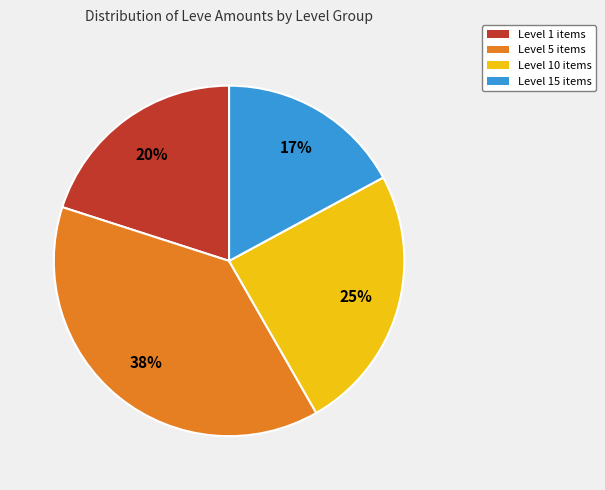

Count the number of slices in the pie.

4